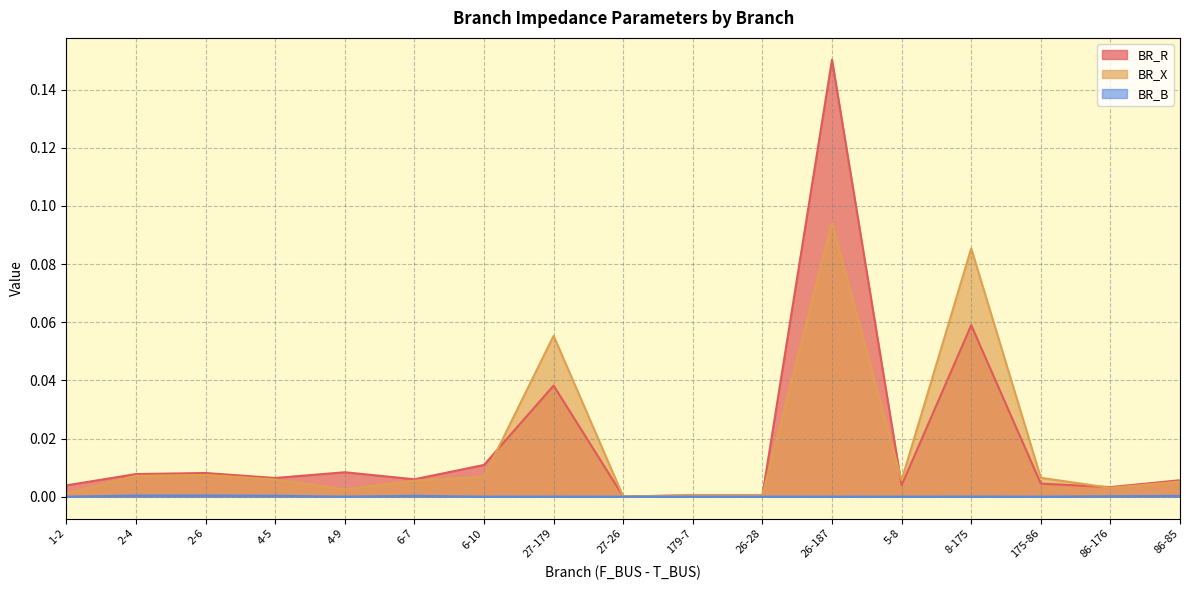

Count the number of data series in this chart.

3